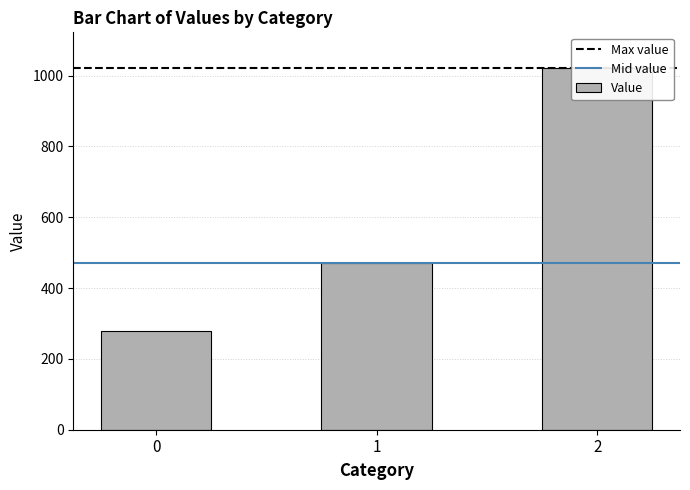

How many values are below 471?

1